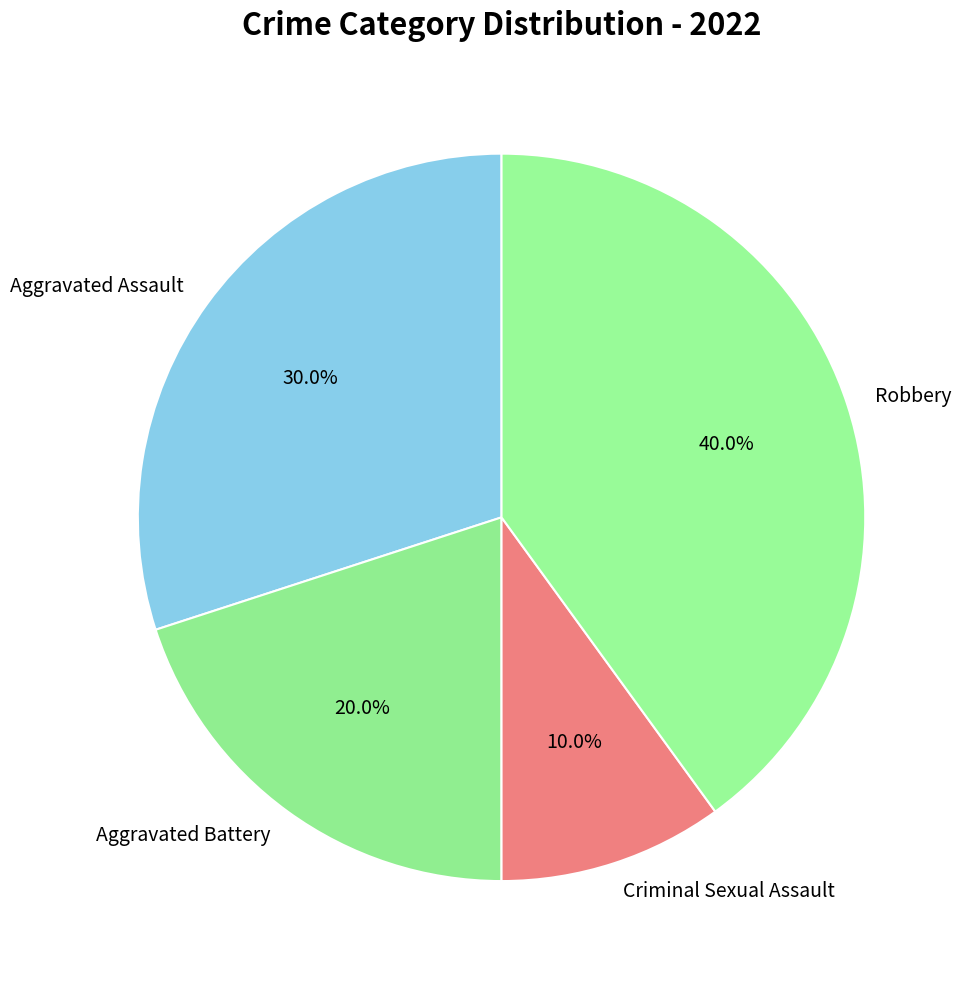

True or false: Aggravated Assault accounts for 21% of the total.

False